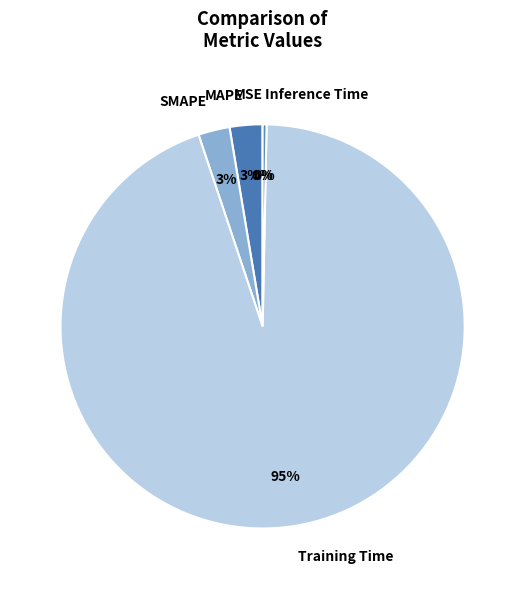

Do Training Time and MAPE together represent more than half of the pie?

Yes